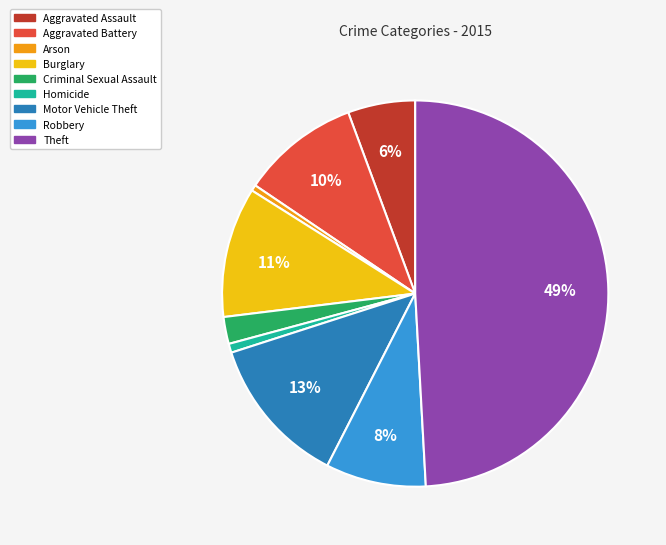

Which has a higher value, Aggravated Assault or Arson?

Aggravated Assault